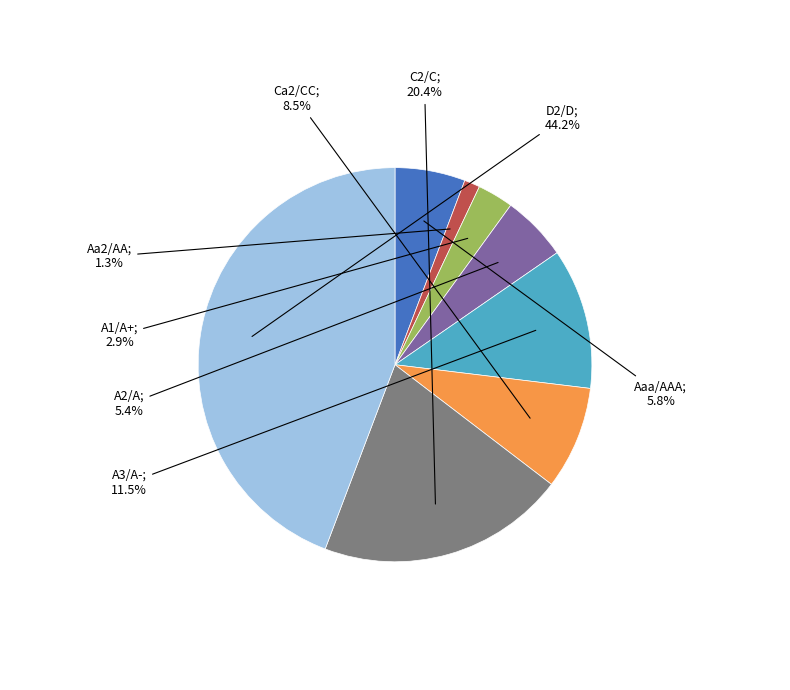

To the nearest percent, what is the average slice percentage?

12%